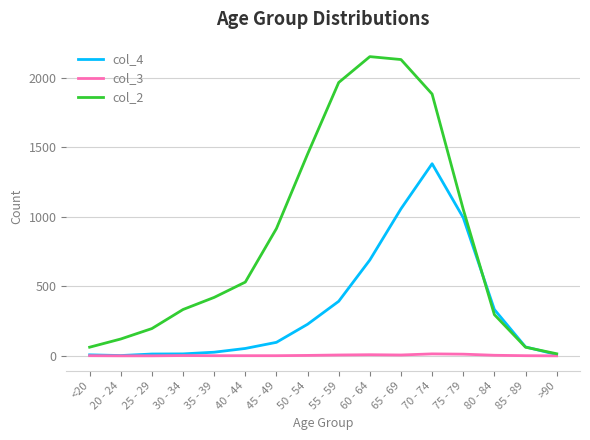

What is the maximum value for col_3?

14